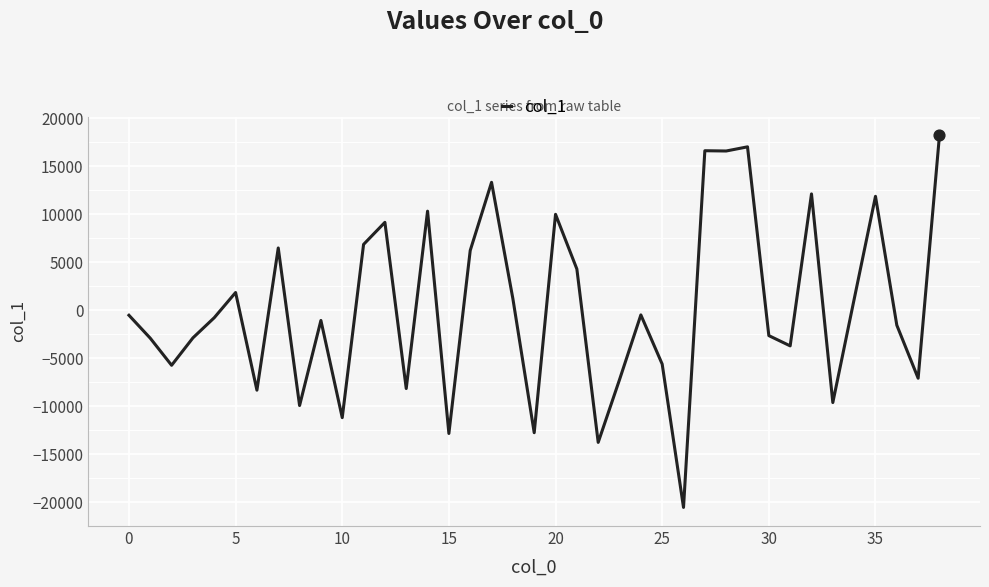

What is the difference between the maximum and minimum values?

38800.0